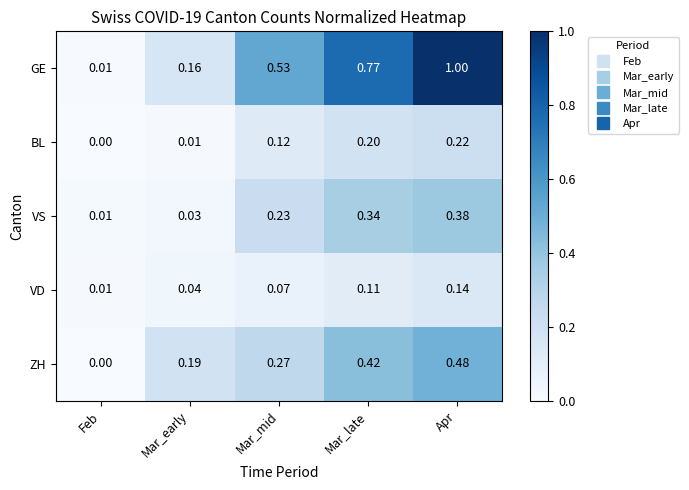

Is the value of BL at Mar_mid greater than the value of VD at Mar_mid?

Yes